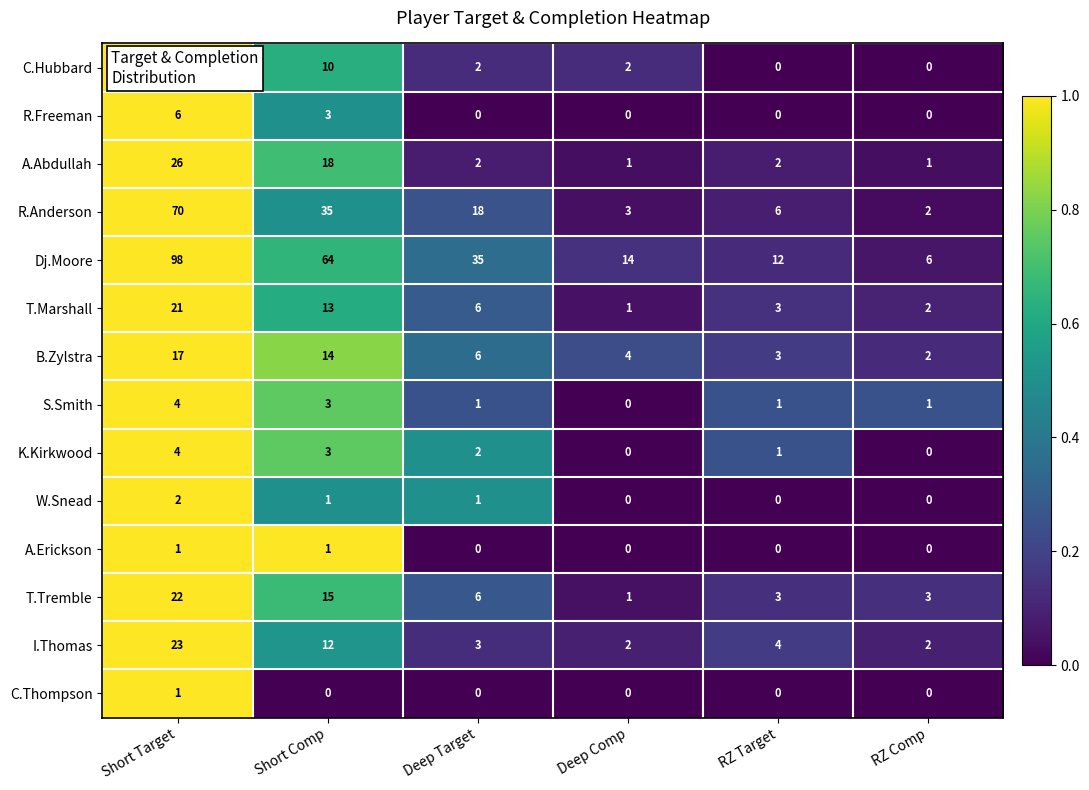

Which series changed the most between Short Comp and RZ Target?

Dj.Moore